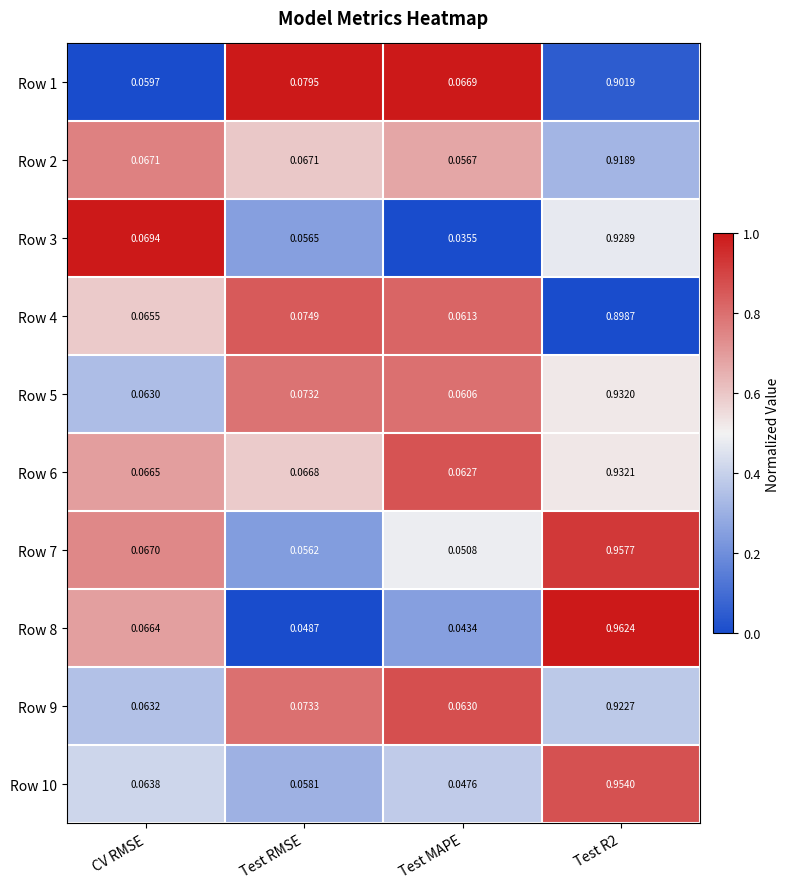

Rank the series at Test RMSE from lowest to highest value.

Row 8, Row 7, Row 3, Row 10, Row 6, Row 2, Row 5, Row 9, Row 4, Row 1